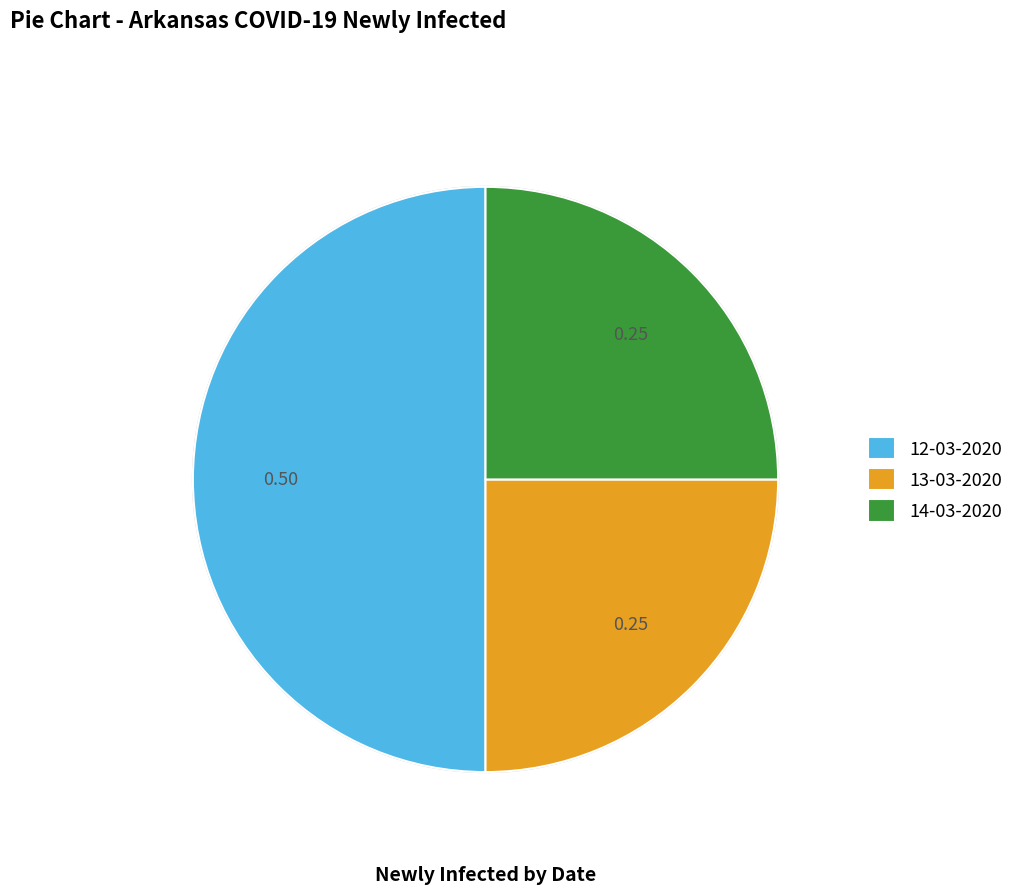

Which slice is the smallest?

13-03-2020